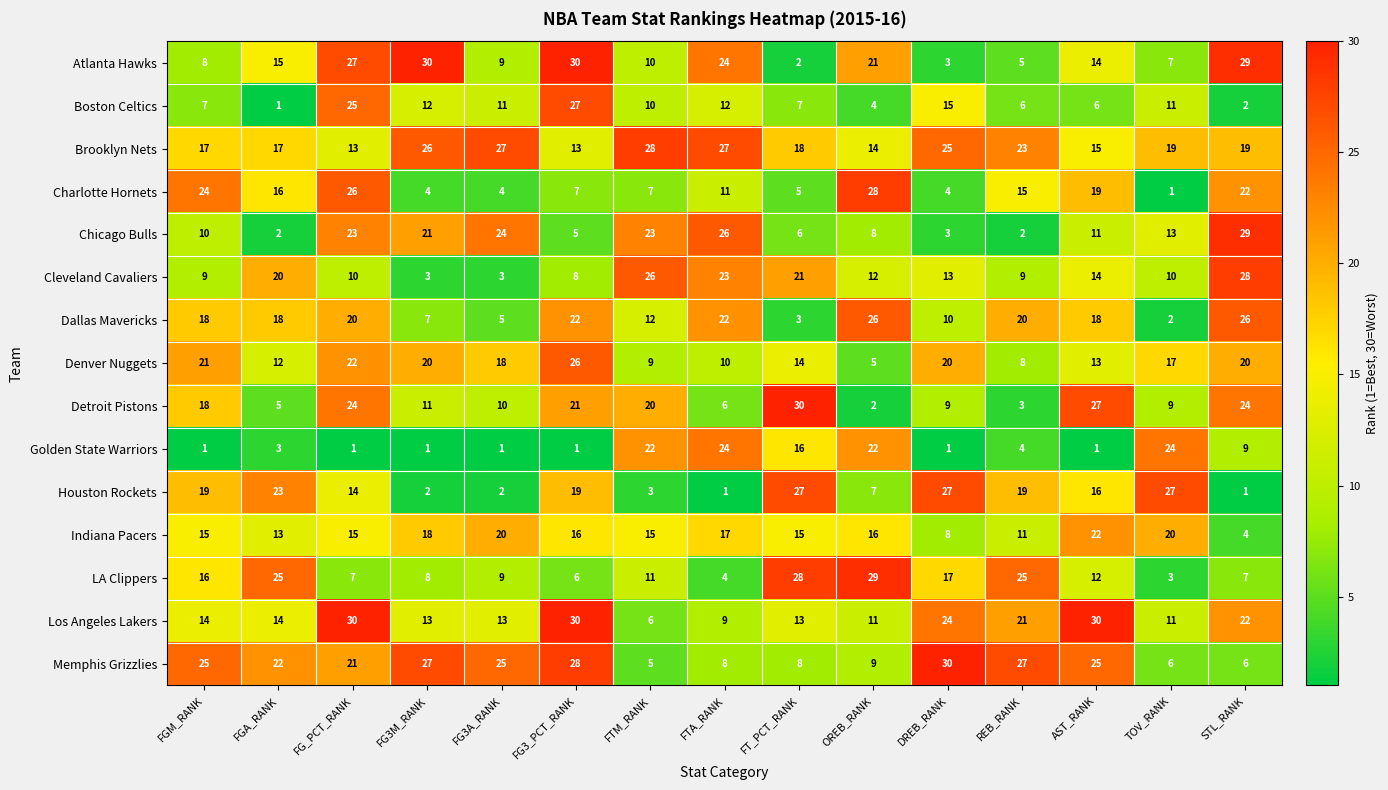

How many series are shown in this chart?

15